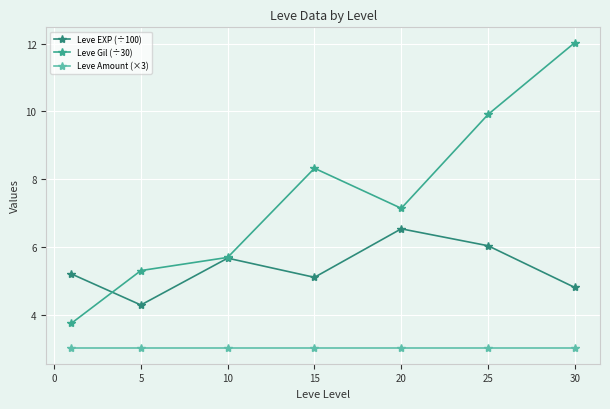

Which series has the largest range (max minus min)?

Leve Gil (÷30)